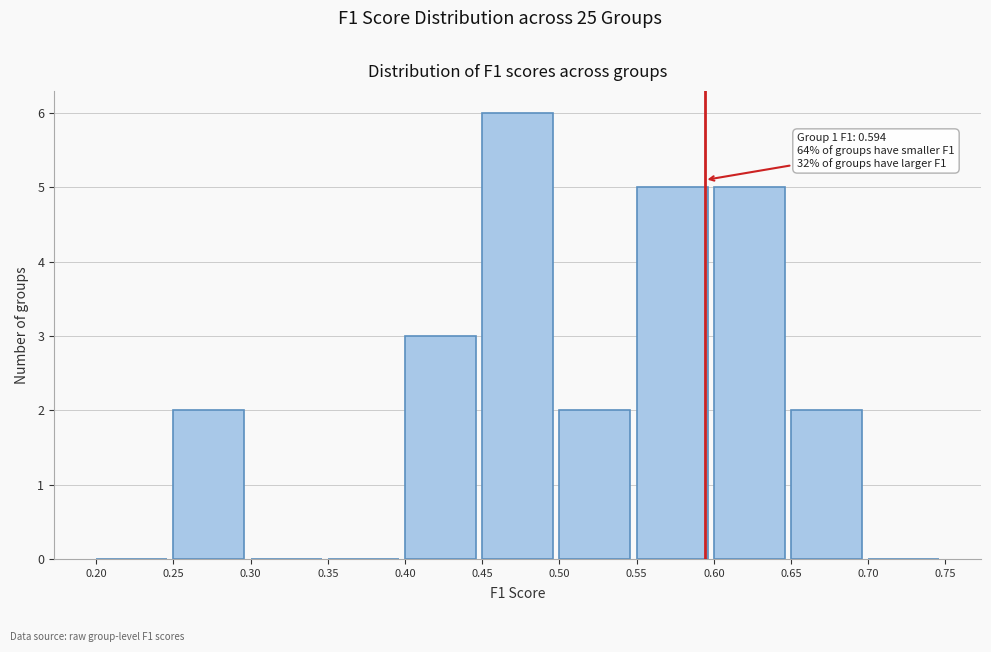

Which range on the x-axis has the tallest bar?

0.45 to 0.50